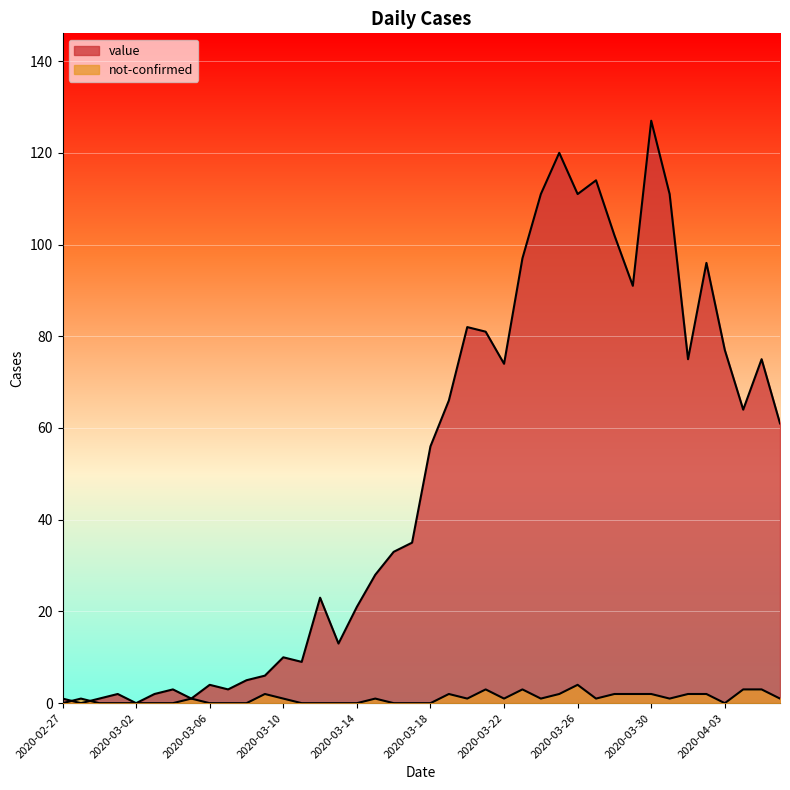

Rank the series by their average value, from lowest to highest.

not-confirmed, value